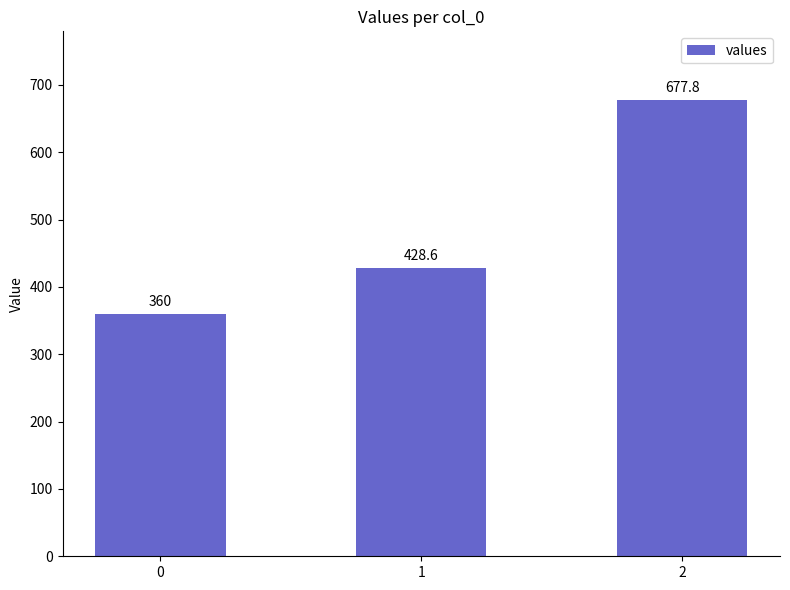

The value at 1 is 428.6. True or false?

True